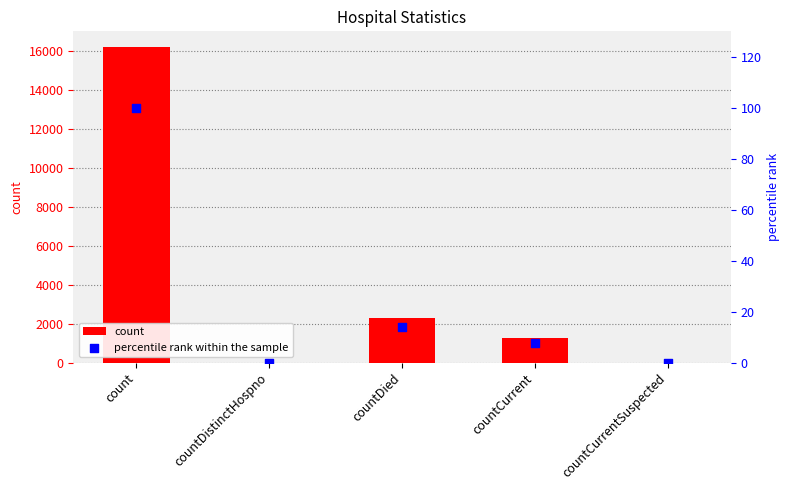

Which series has the largest total across all categories?

count